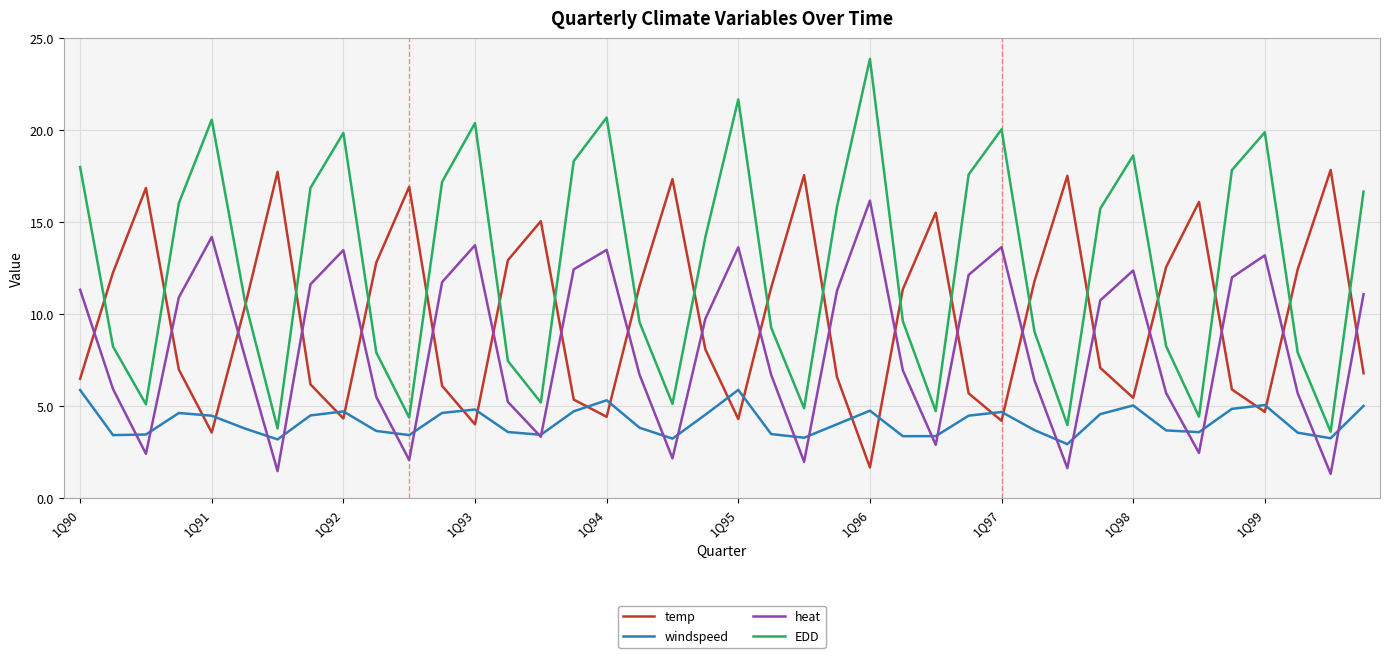

What is the minimum value for temp?

1.7